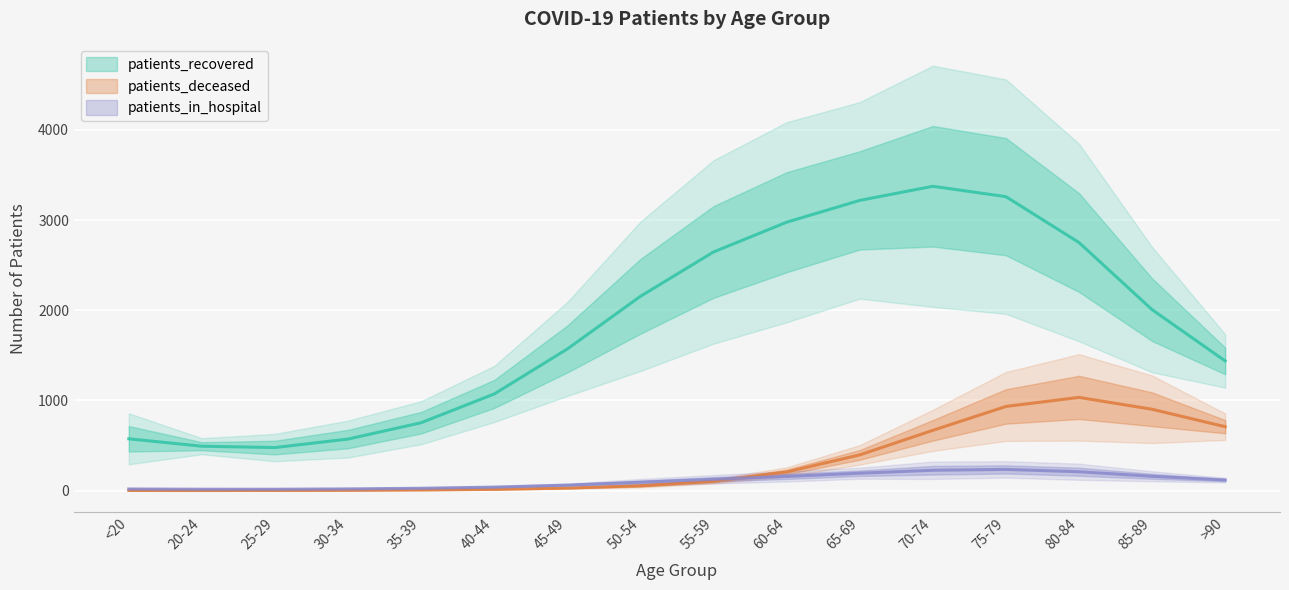

How many data points in patients_recovered are less than 1929?

8